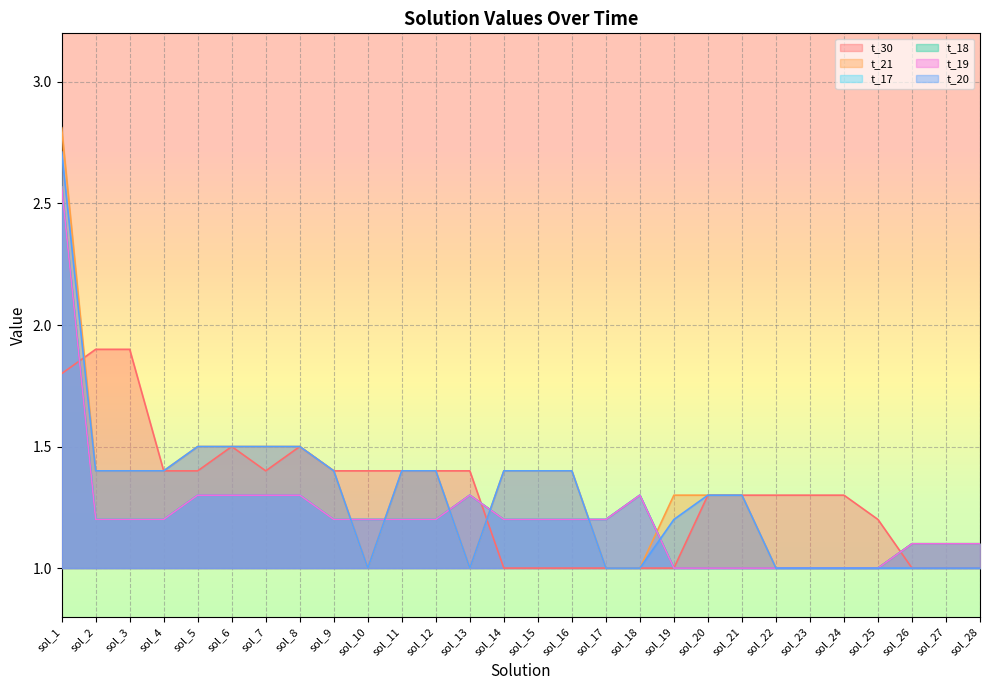

True or false: t_20 has more than 2 interior local peaks.

False